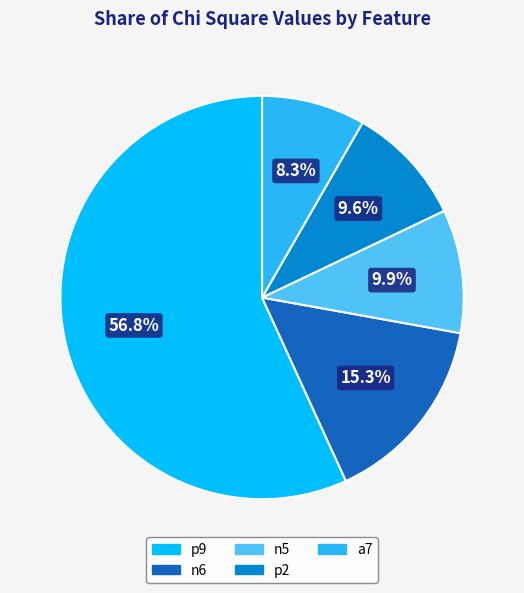

What portion of the pie excludes a7?

91.7%